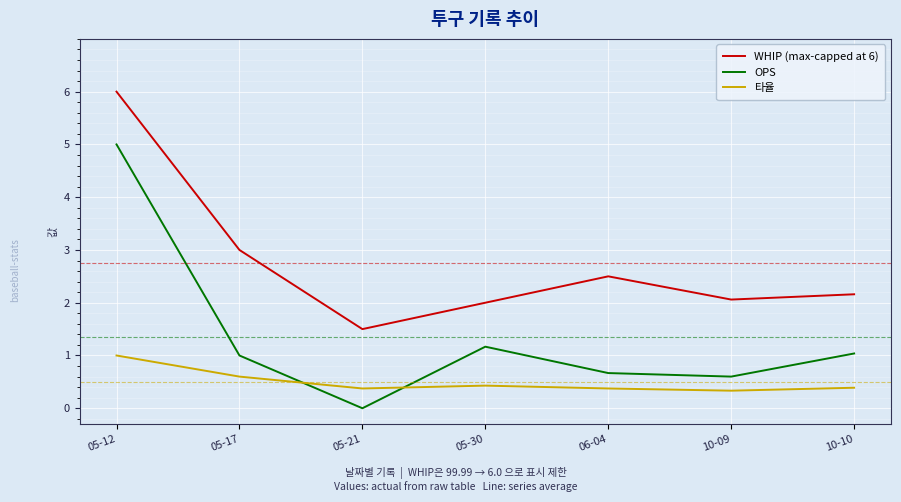

Which series has the largest total across all categories?

WHIP (max-capped at 6)